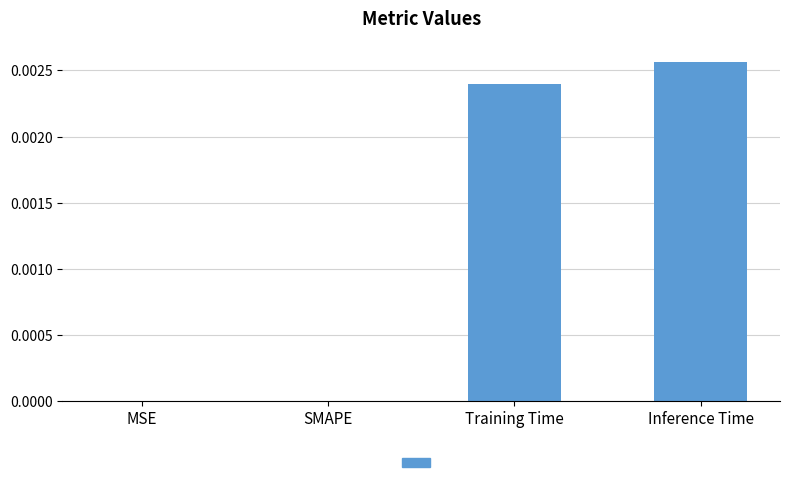

The chart shows a value of 0.0 at Training Time. True or false?

True